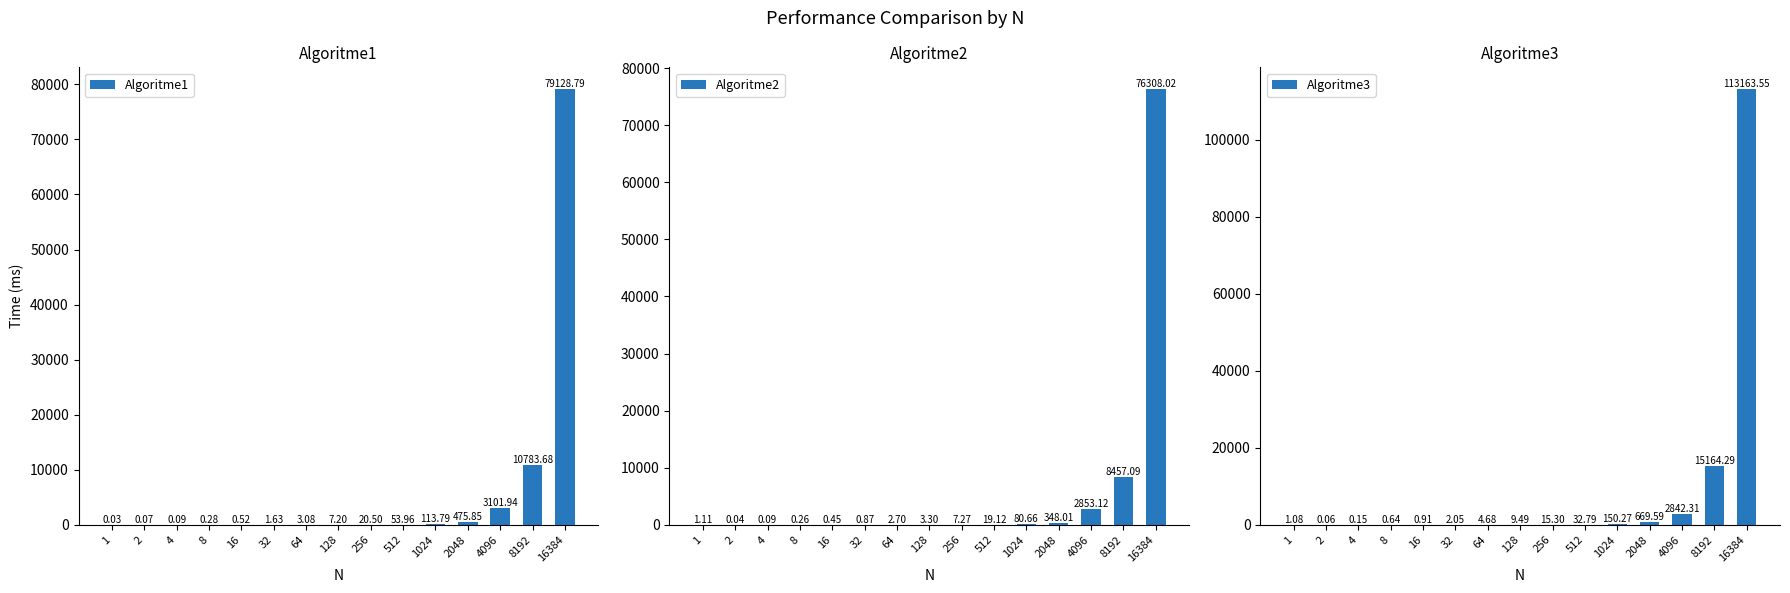

Which series has the widest spread of values?

Algoritme3